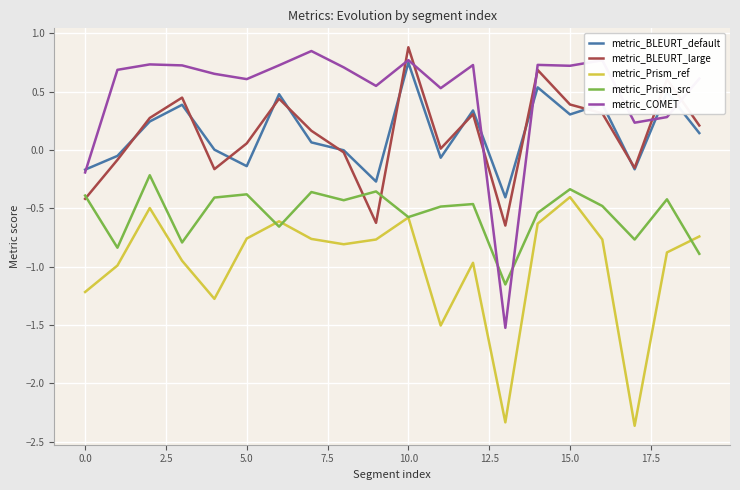

What is the difference between the maximum and minimum values in the metric_BLEURT_large series?

1.5